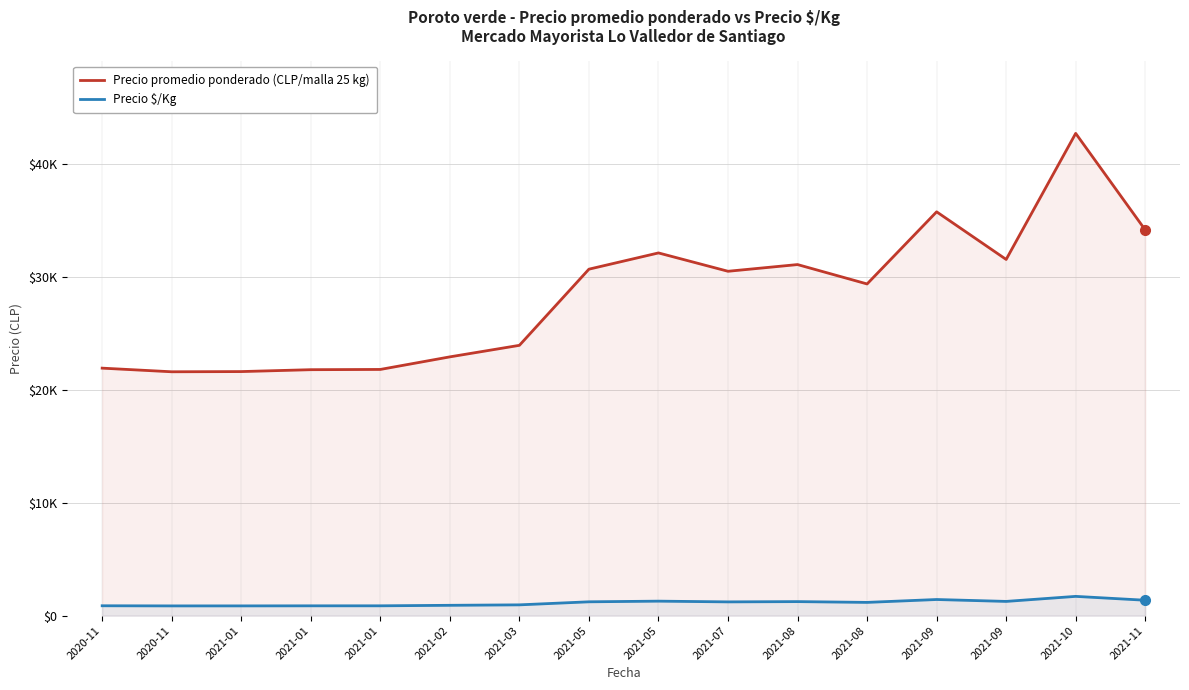

Rank the categories by Precio promedio ponderado (CLP/malla 25 kg) value from lowest to highest.

2020-11, 2021-01, 2021-01, 2021-01, 2020-11, 2021-02, 2021-03, 2021-08, 2021-07, 2021-05, 2021-08, 2021-09, 2021-05, 2021-11, 2021-09, 2021-10